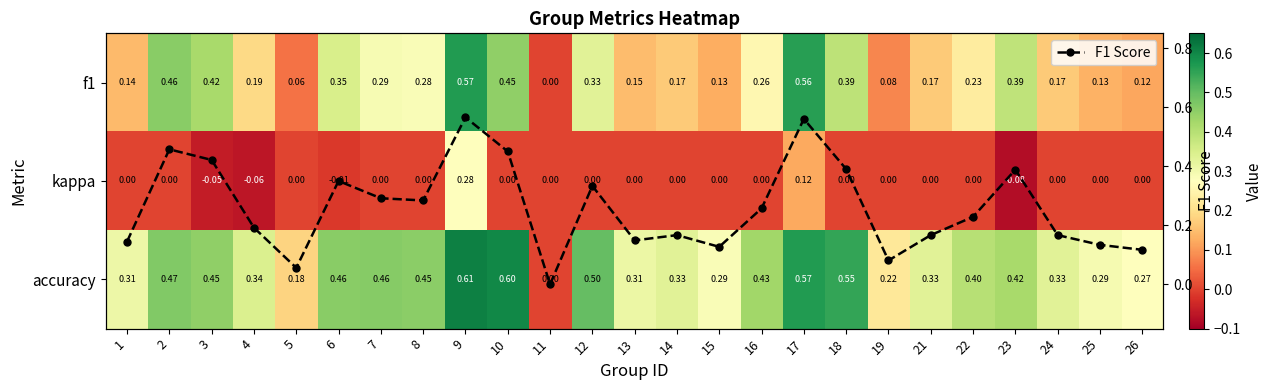

Is it true that F1 Score equals -0.3 at 11?

False